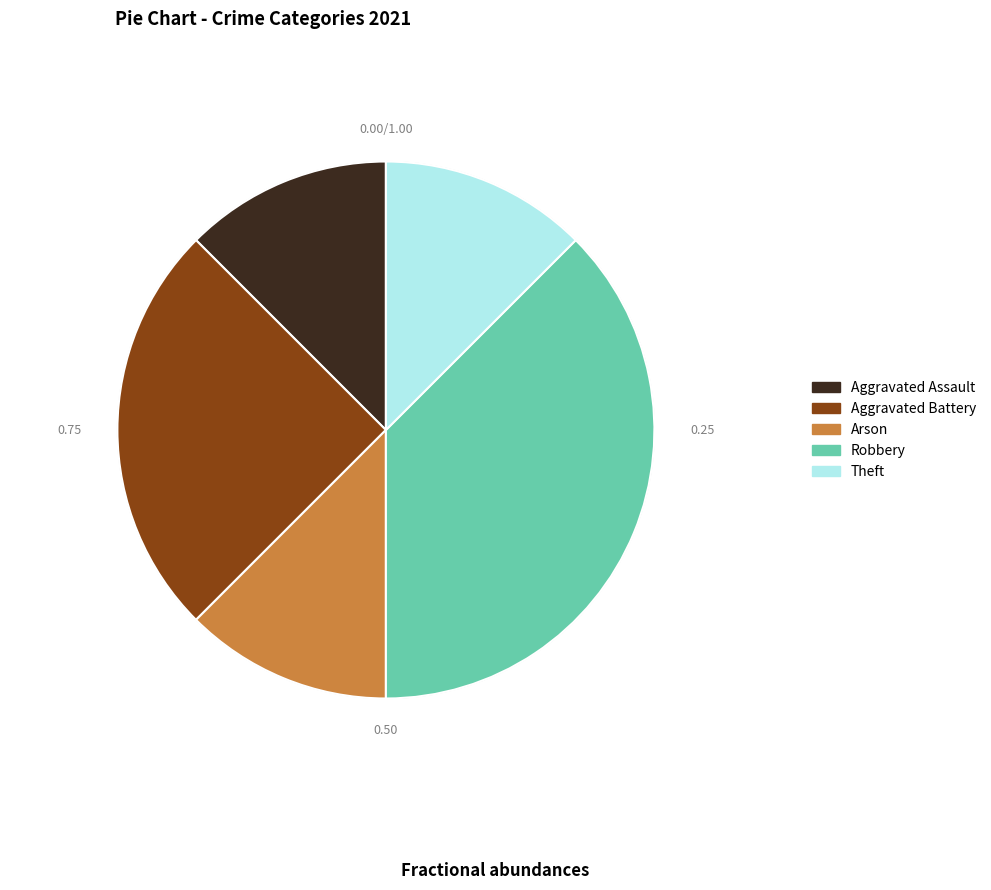

Does Aggravated Assault represent more than half of the total?

No